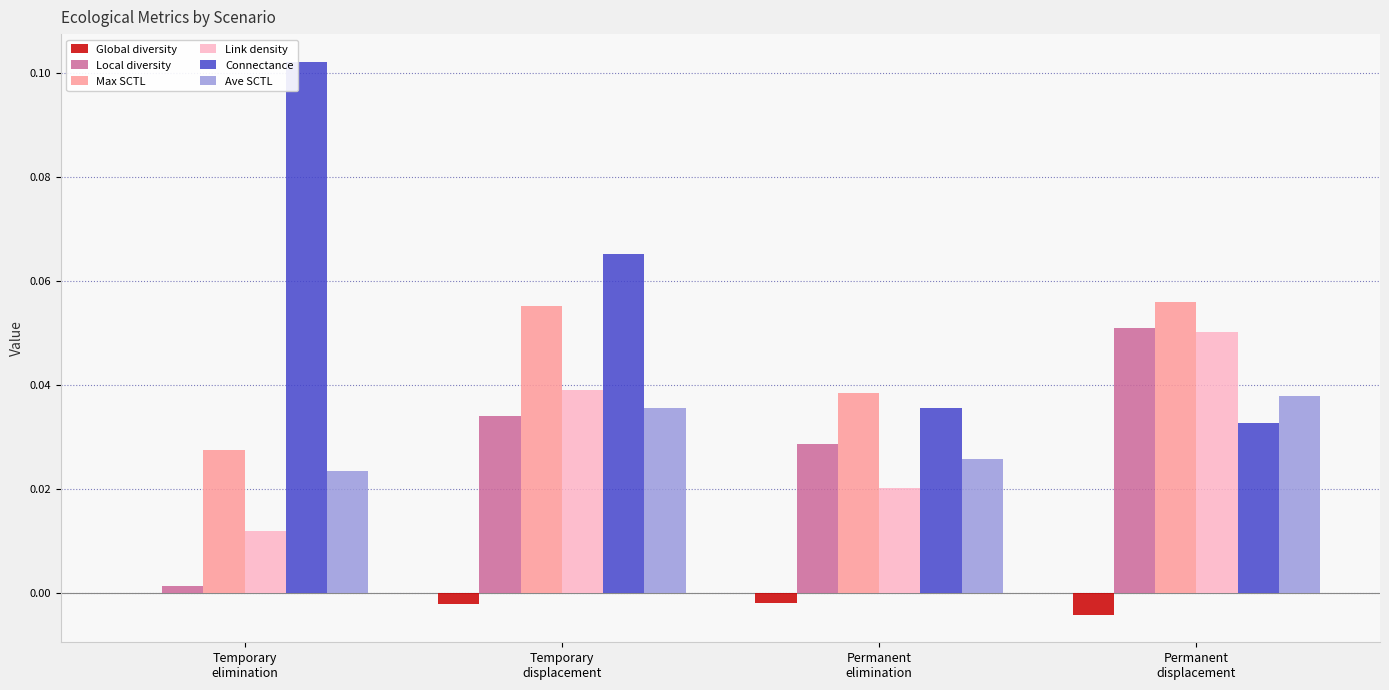

How many Max SCTL values are between 0 and 1?

4